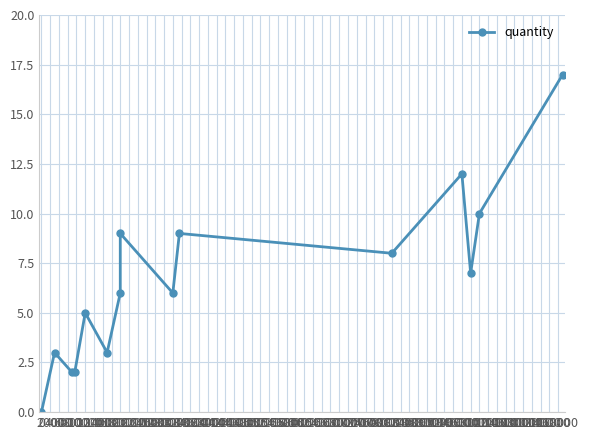

List the labels in order of value, largest first.

26000, 20000, 24000, 12000, 16000, 18000, 22000, 10000, 14000, 6000, 0, 8000, 2000, 4000, -2000